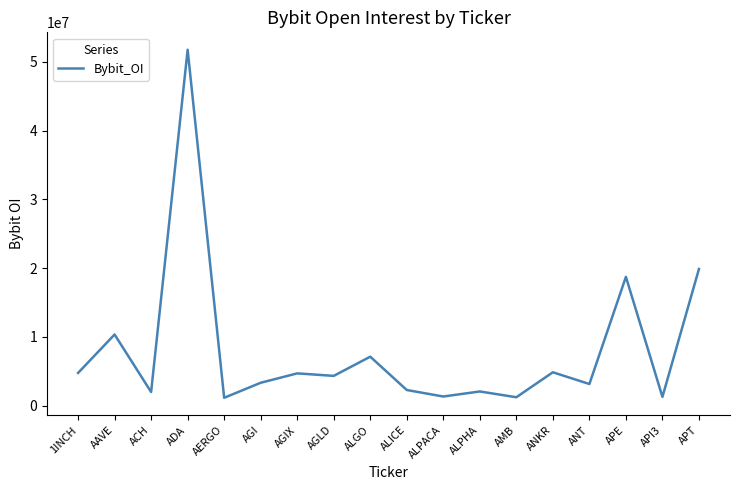

How many distinct data groups are displayed?

1